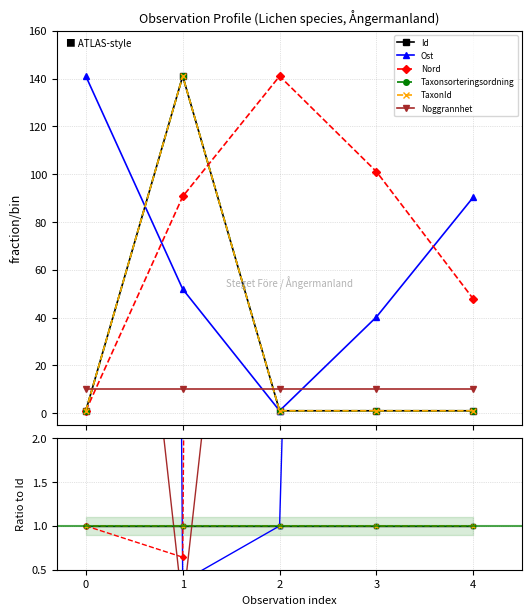

What is the value of the Id point at the 5th from the left?

1.0